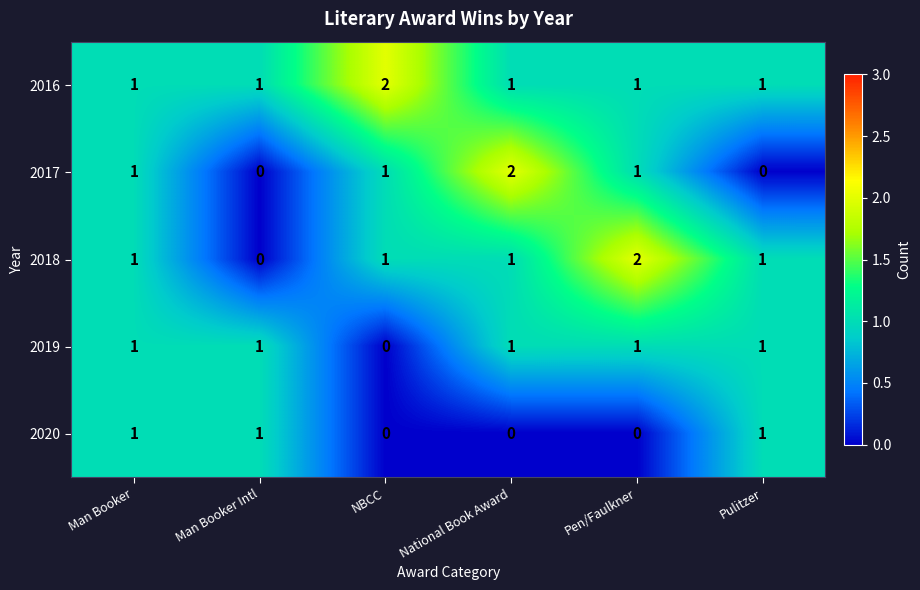

Reading right to left, extract all data points from this chart.

2016: Pulitzer=1	Pen/Faulkner=1	National Book Award=1	NBCC=2	Man Booker Intl=1	Man Booker=1
2017: Pulitzer=0	Pen/Faulkner=1	National Book Award=2	NBCC=1	Man Booker Intl=0	Man Booker=1
2018: Pulitzer=1	Pen/Faulkner=2	National Book Award=1	NBCC=1	Man Booker Intl=0	Man Booker=1
2019: Pulitzer=1	Pen/Faulkner=1	National Book Award=1	NBCC=0	Man Booker Intl=1	Man Booker=1
2020: Pulitzer=1	Pen/Faulkner=0	National Book Award=0	NBCC=0	Man Booker Intl=1	Man Booker=1